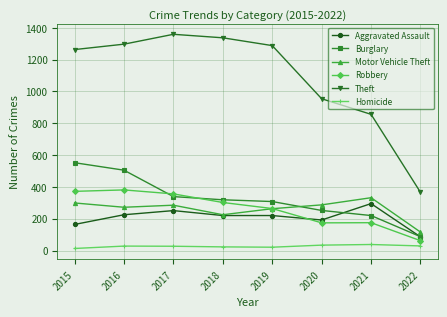

The value of Burglary at 2022 is 38. True or false?

False